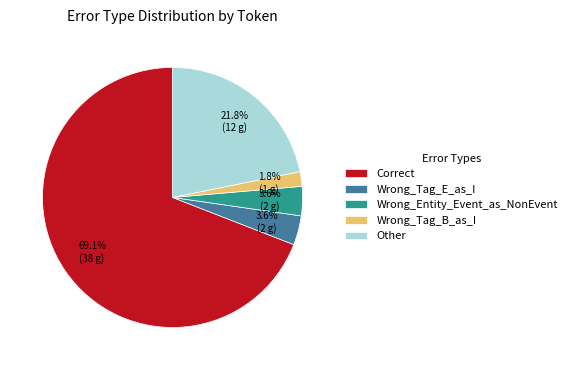

Count the number of slices in the pie.

5